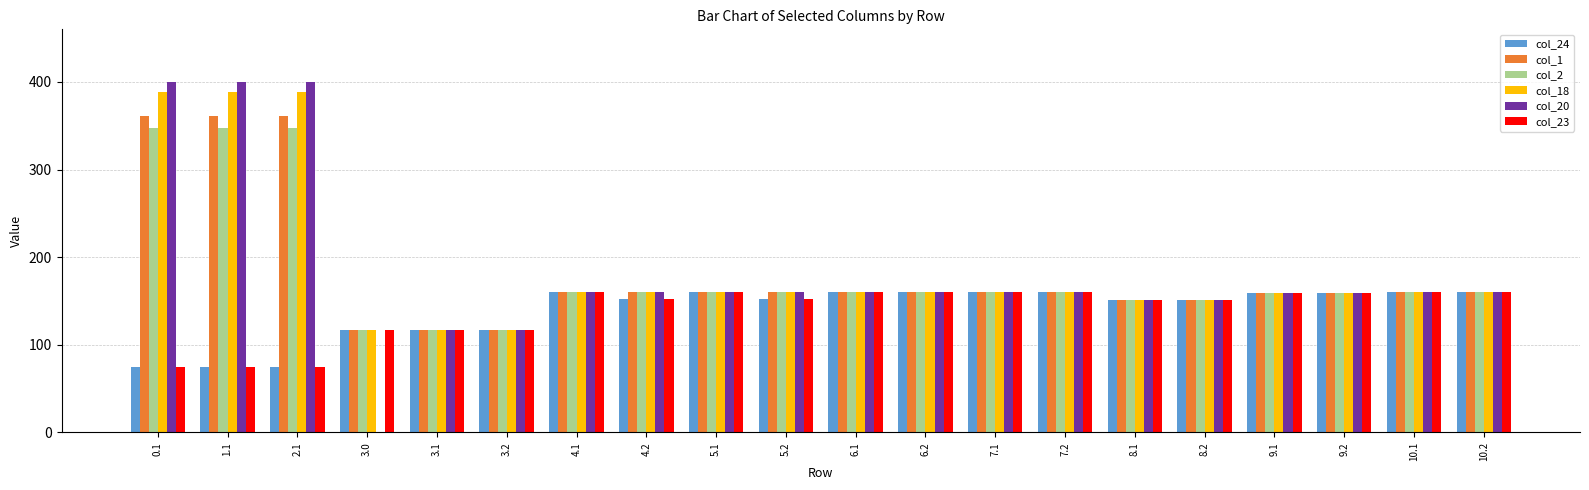

Is the value of col_20 at 0.1 greater than the value of col_18 at 3.1?

Yes